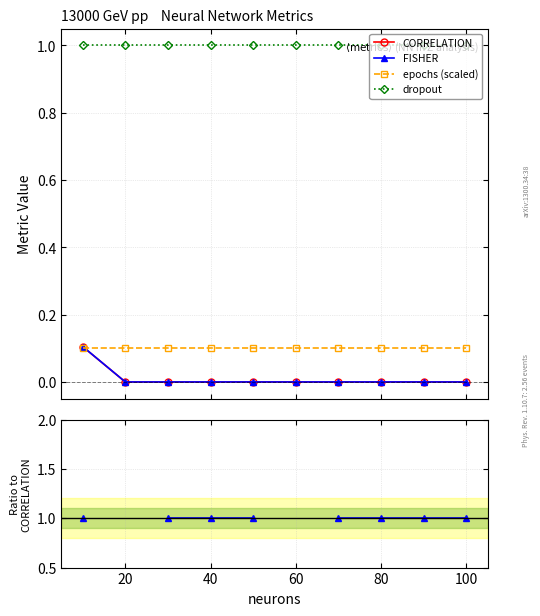

True or false: dropout and FISHER cross at least once.

False